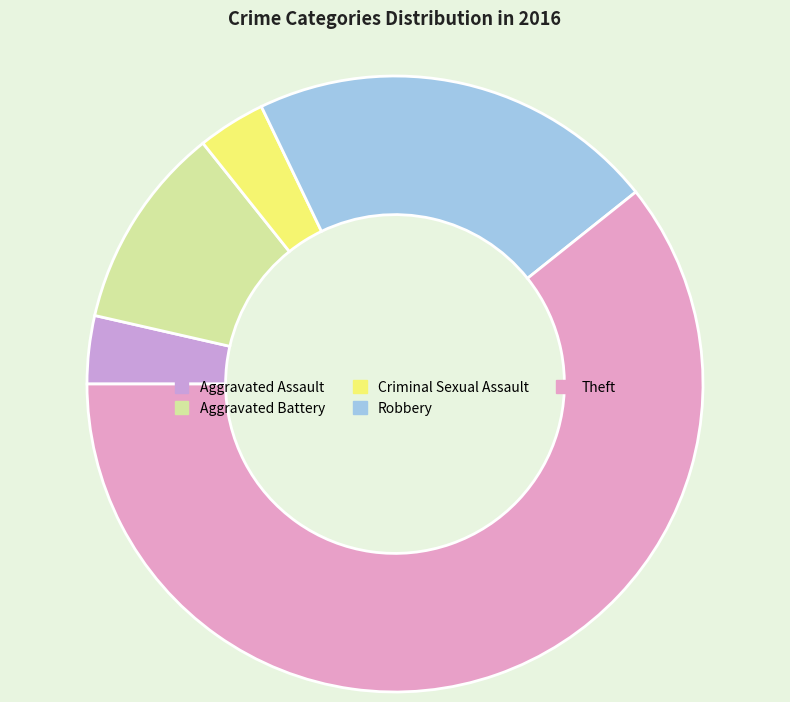

How many slices are in this pie chart?

5